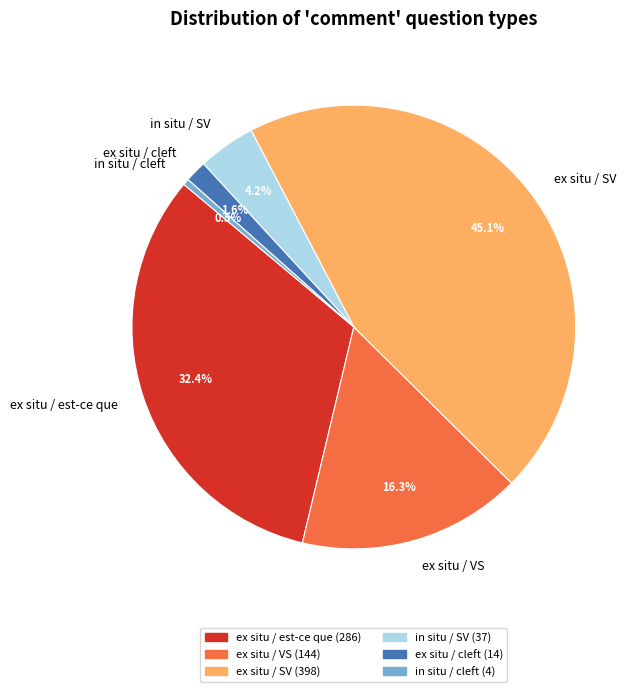

What percentage is the in situ / SV slice, to the nearest percent?

4%